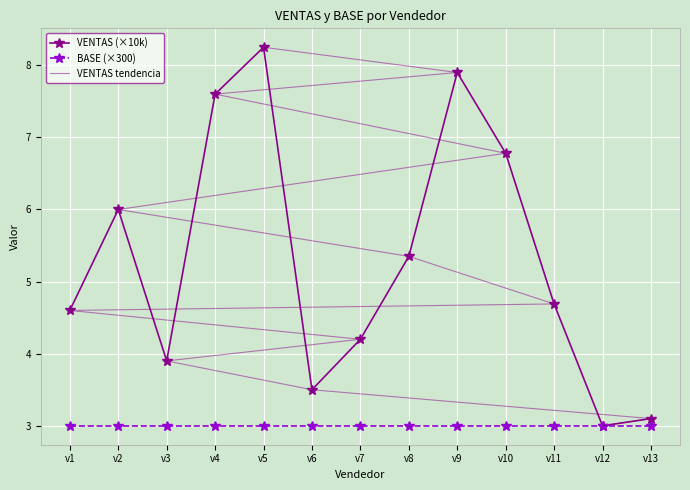

What is the value of the BASE (×300) point at the 8th from the left?

3.0